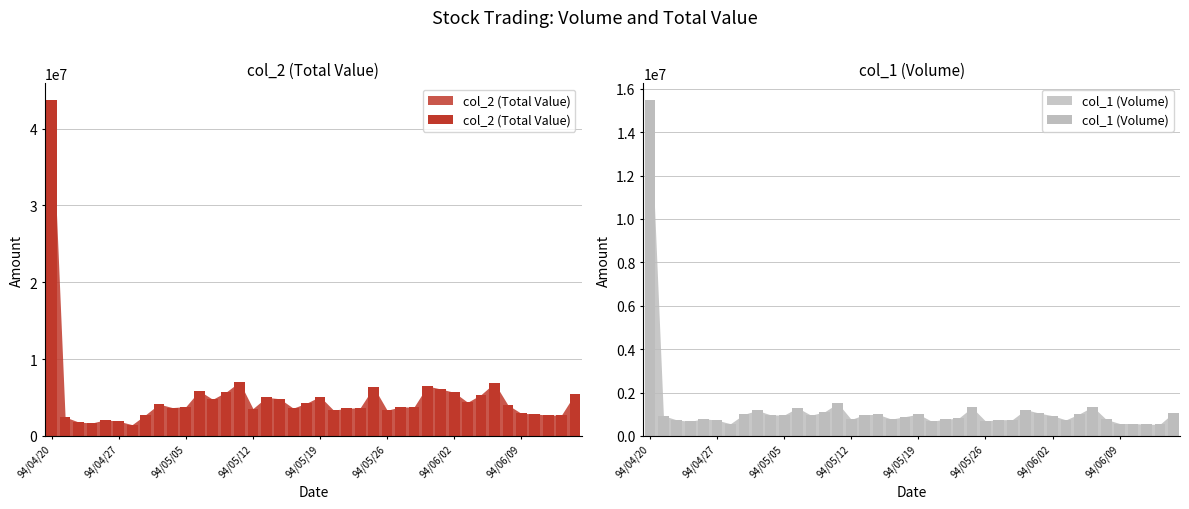

What is the difference between the maximum and second lowest values in the col_2 (Total Value) series?

42017290